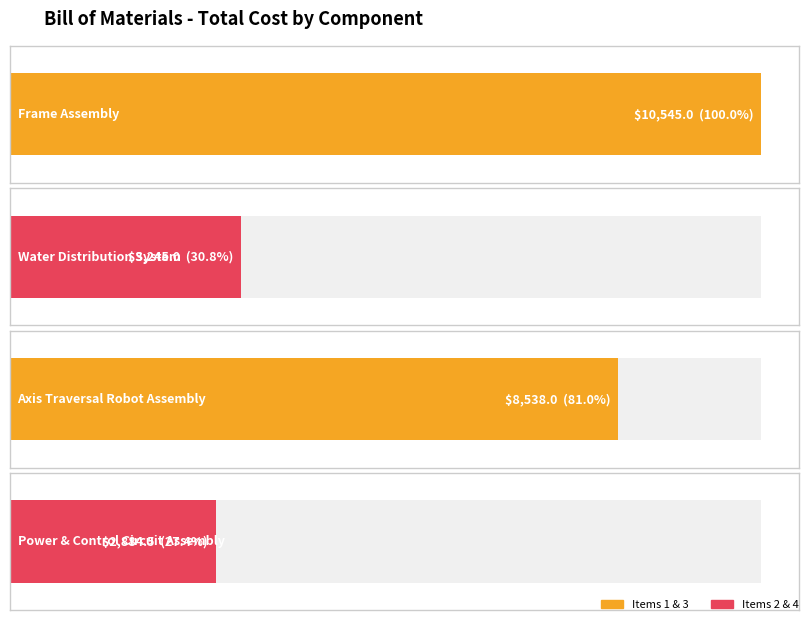

What is the average value?

6303.1